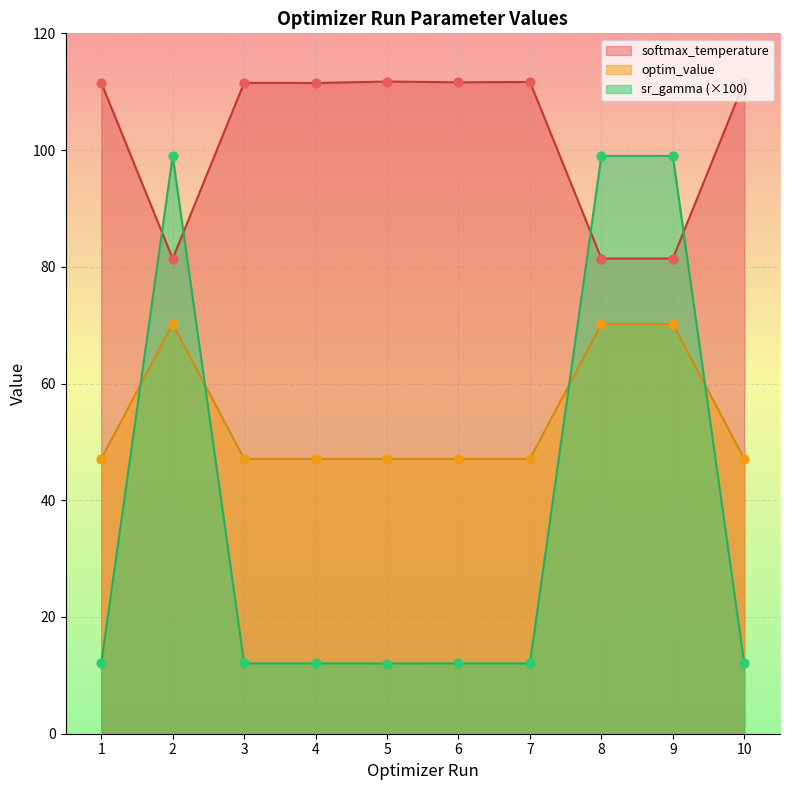

What is the spread (max minus min) of values at 3?

99.5